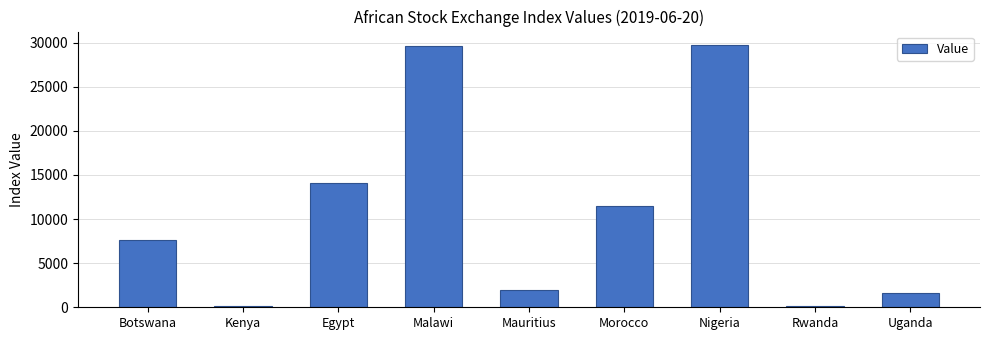

Are the bars horizontal?

No